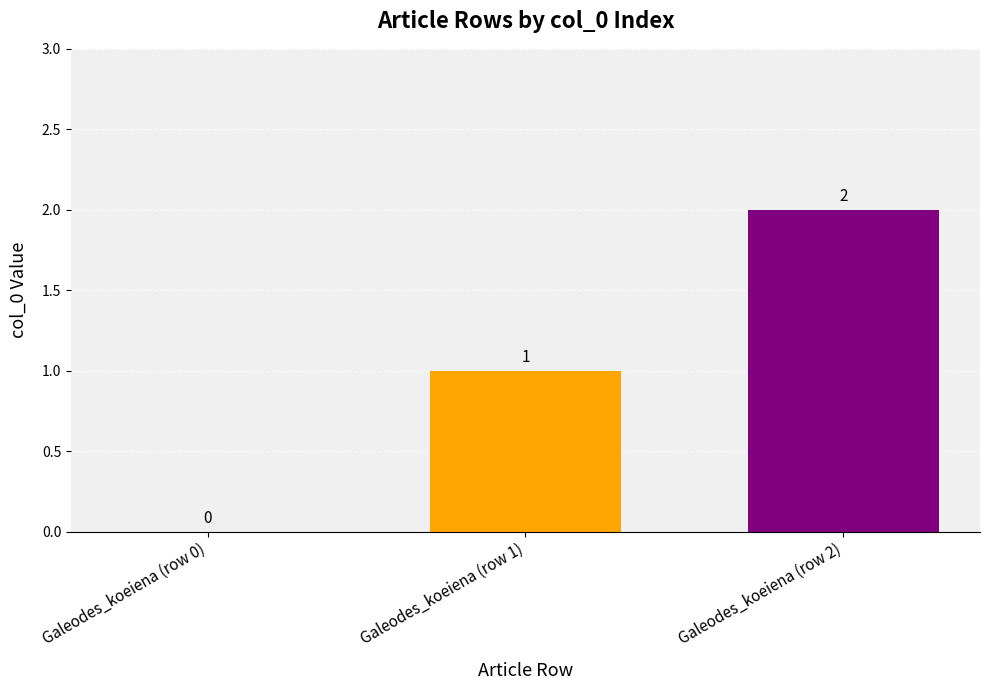

True or false: the data shows 0 at Galeodes_koeiena (row 1).

False